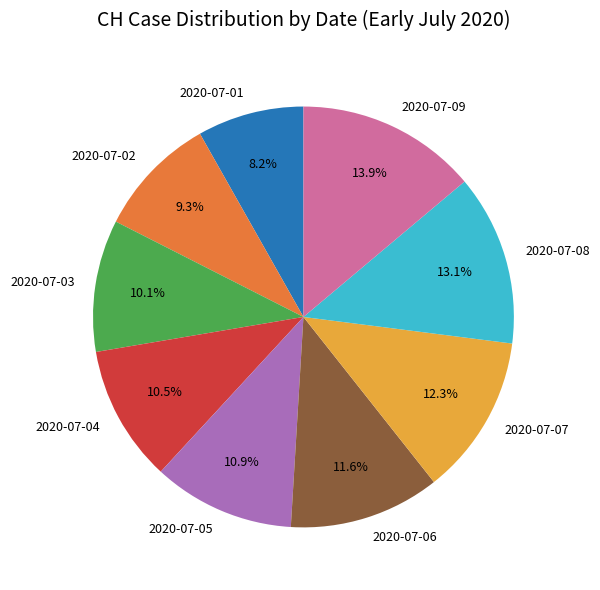

Combined, do 2020-07-05 and 2020-07-01 account for over 50%?

No